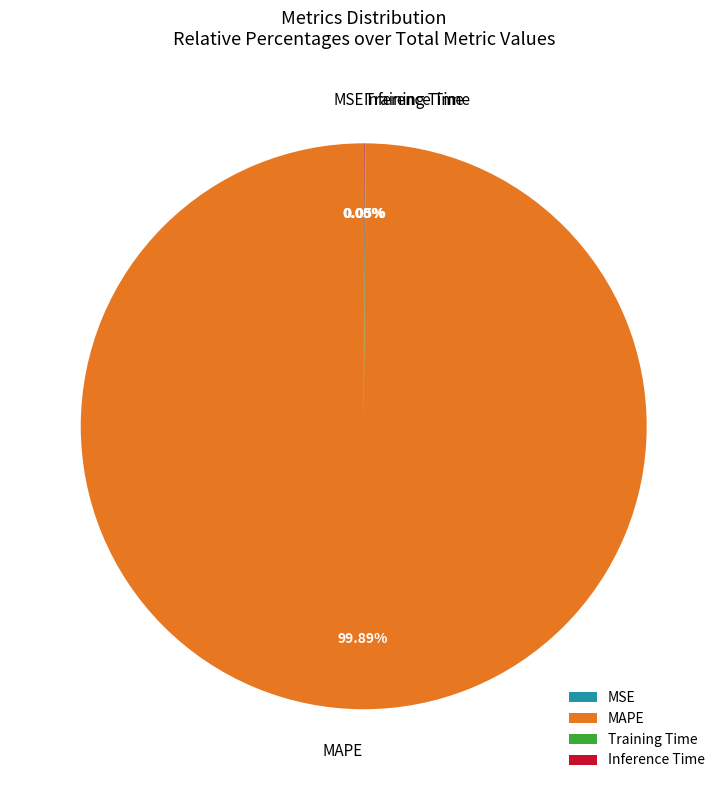

To the nearest percent, what portion does MAPE represent?

100%